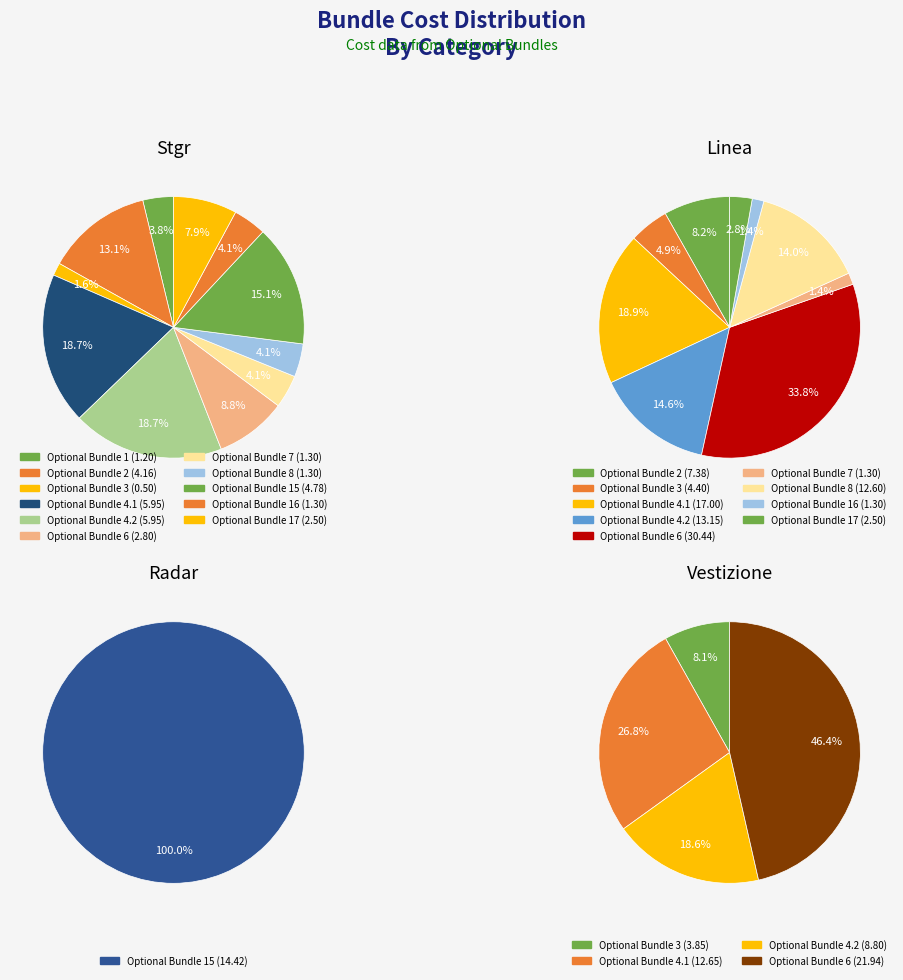

Count the number of slices in the pie.

11